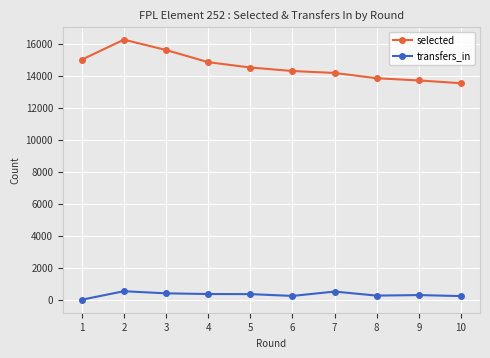

Which category has the lowest value in the transfers_in series?

1